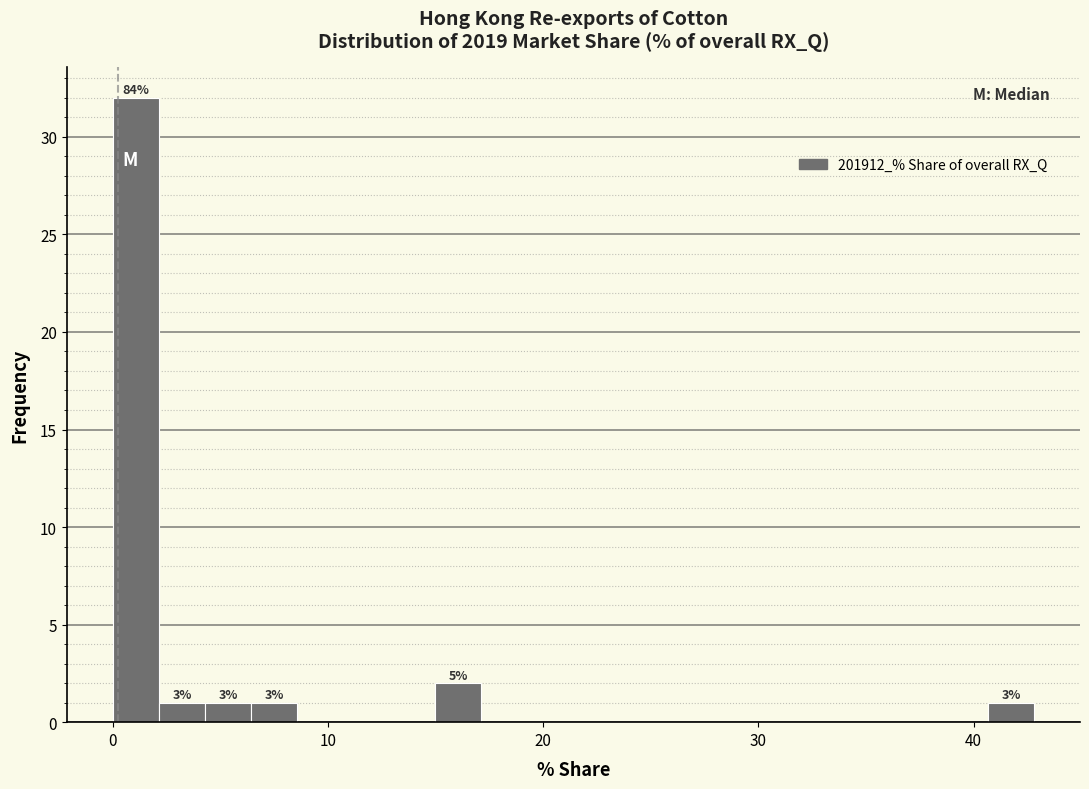

Around what value on the x-axis is the tallest bar? Give the approximate position of its centre, as read against the axis.

1